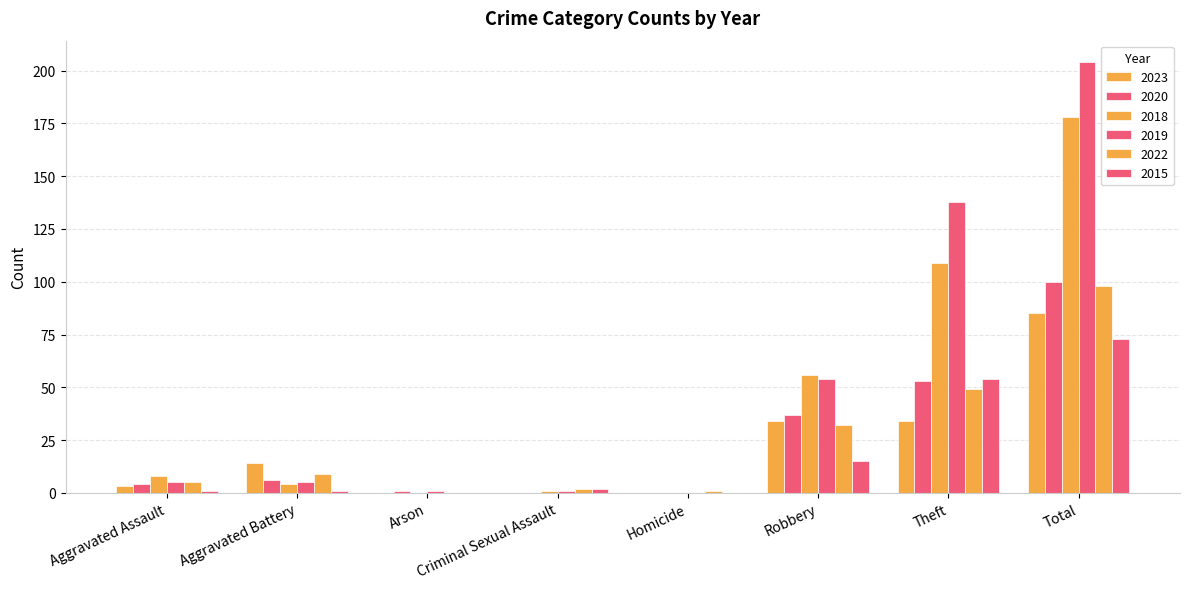

Count the number of data series in this chart.

6